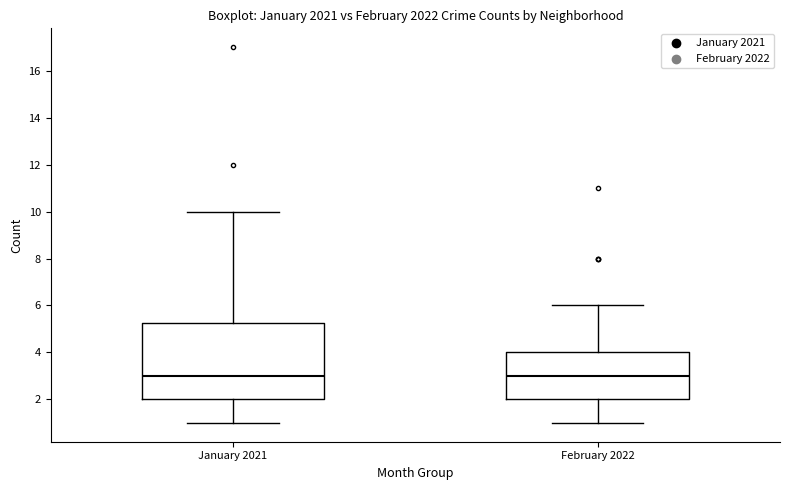

Reading left to right, transcribe this box plot: for each box, give where its median line is, the range the box spans, and where its two whiskers end, as read against the y-axis. The values are not printed on the chart, so give them approximately, as read against the axis.

January 2021: median 3.0, box 2.0 to 5.2, whiskers 1.0 to 10.0
February 2022: median 3.0, box 2.0 to 4.0, whiskers 1.0 to 6.0